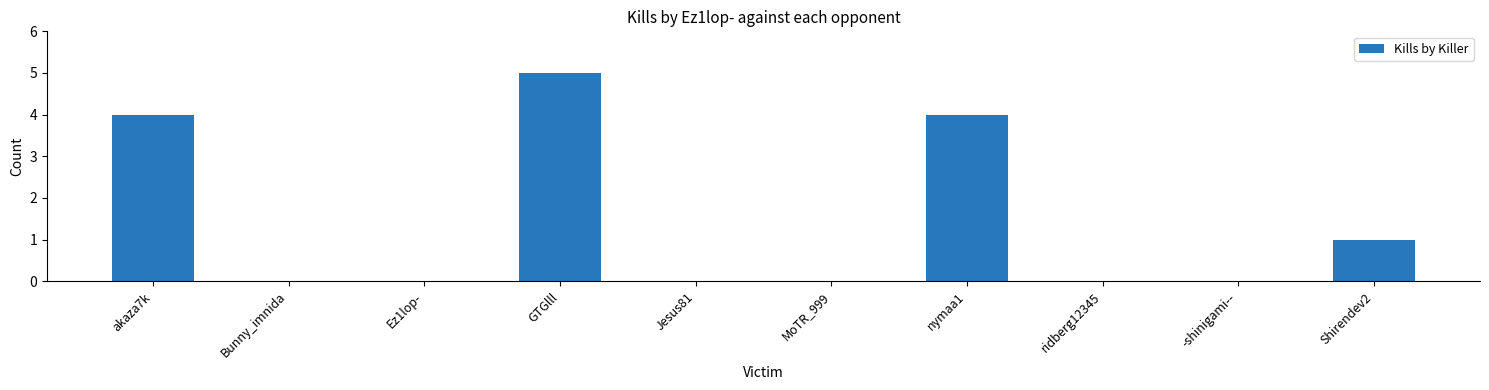

Read the value at GTGlll.

5